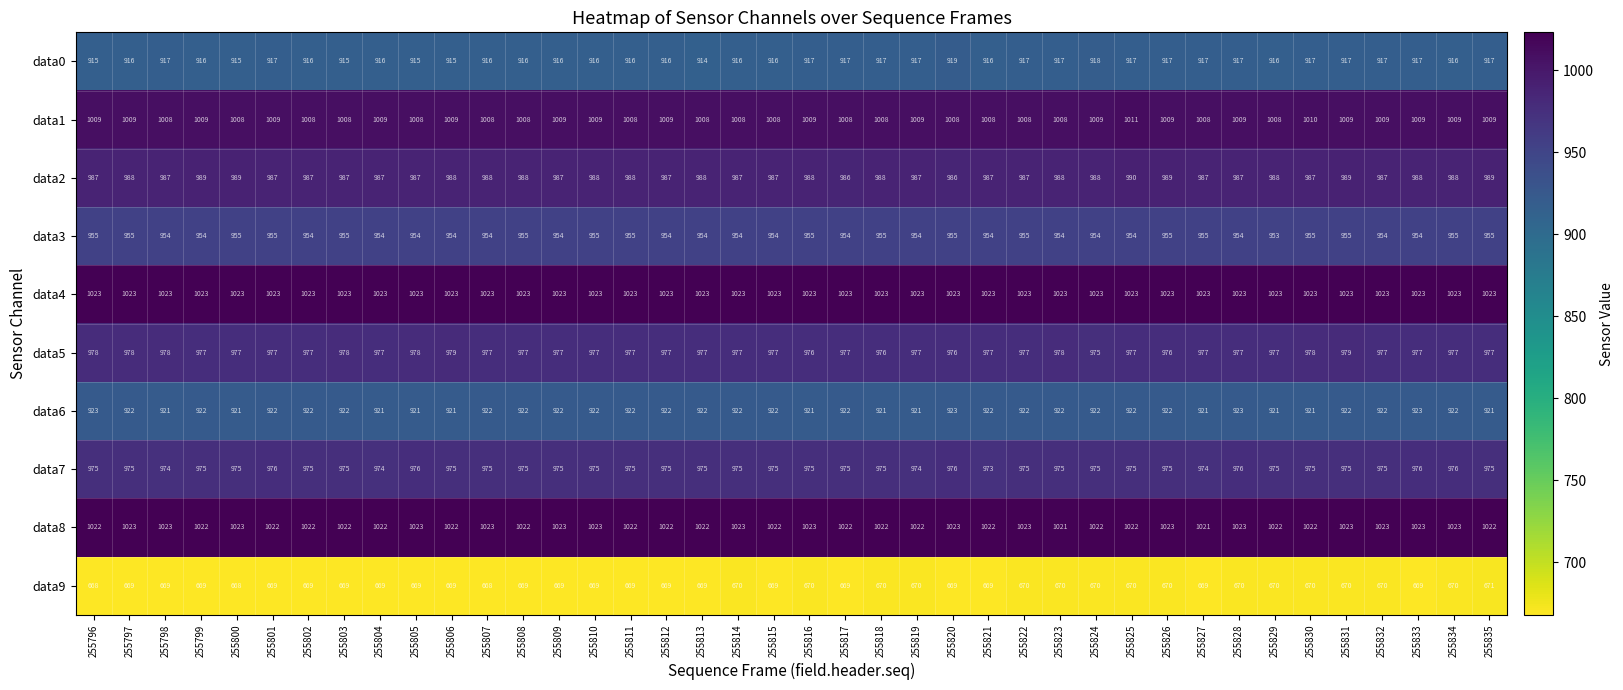

How many data points in data9 are less than 669?

3